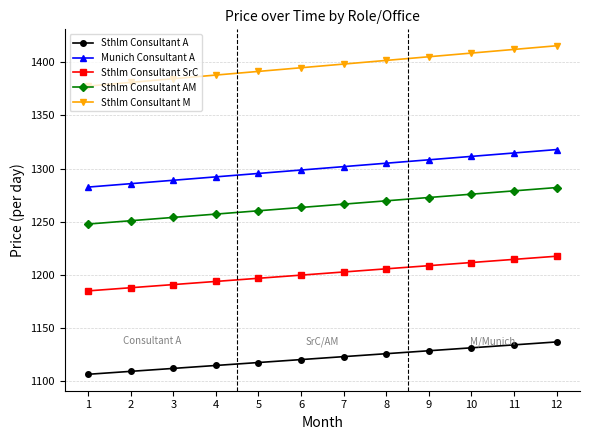

What is the value of the Sthlm Consultant SrC point at the 7th from the left?

1202.8